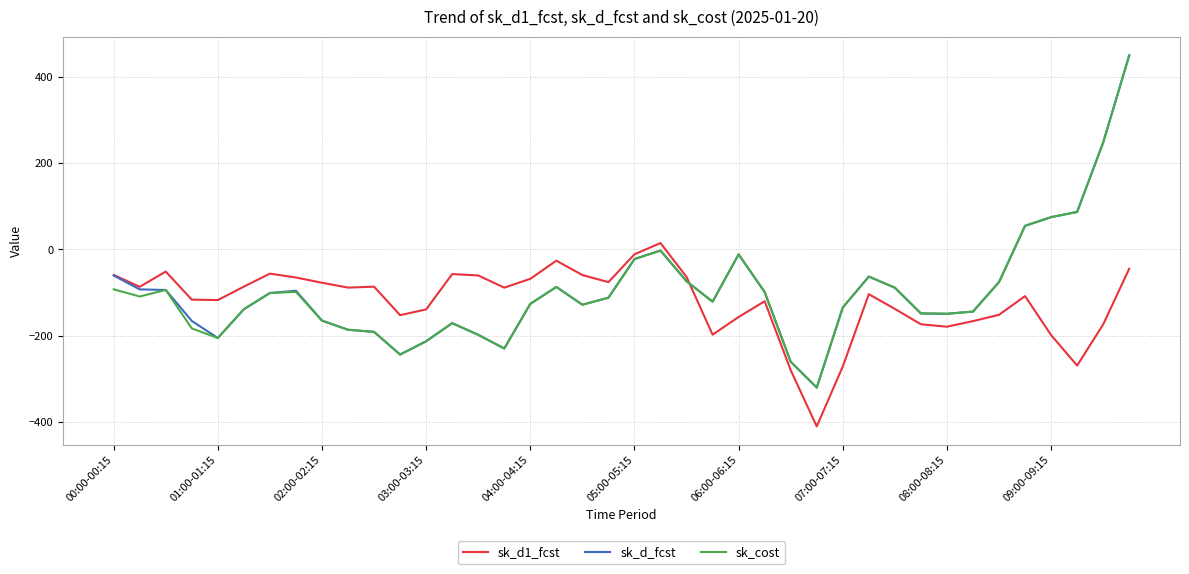

What is the lowest value of the sk_d_fcst series?

-320.7